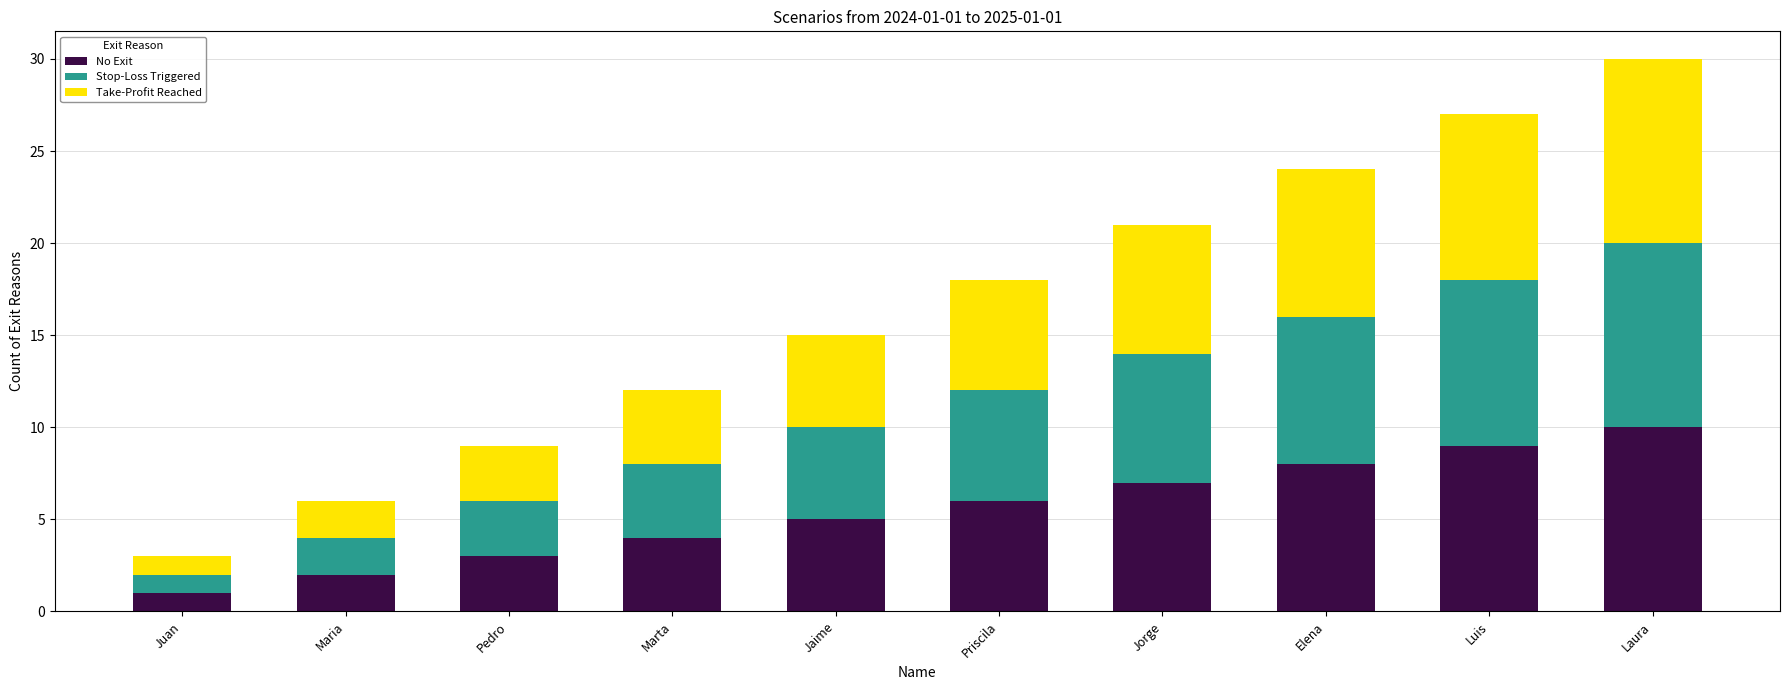

The value of No Exit at Priscila is 2. True or false?

False